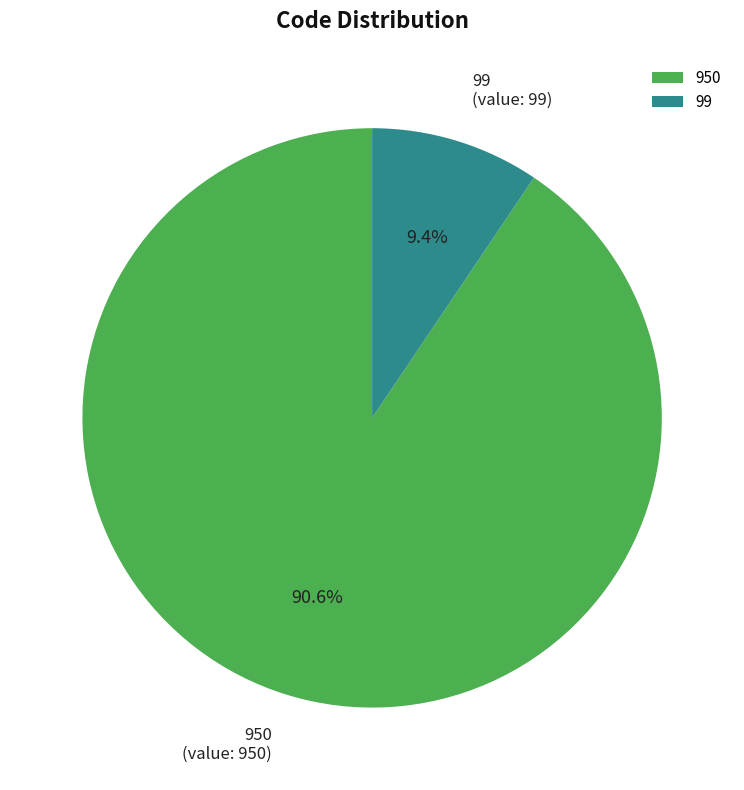

Count the number of slices in the pie.

2